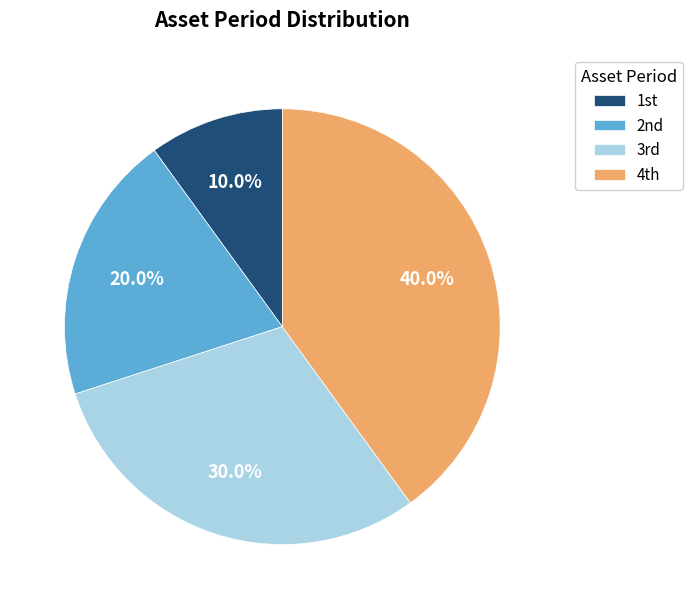

Which slice is the largest?

4th